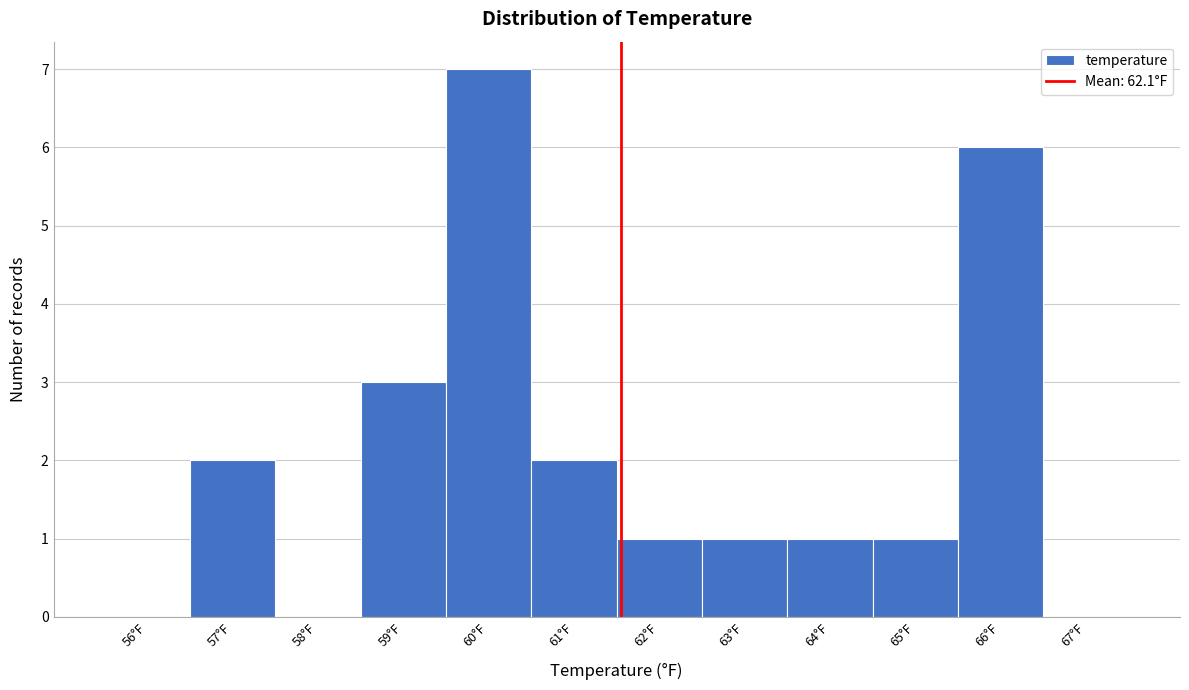

Reading left to right, extract all data points from this chart.

56°F=0	57°F=2	58°F=0	59°F=3	60°F=7	61°F=2	62°F=1	63°F=1	64°F=1	65°F=1	66°F=6	67°F=0